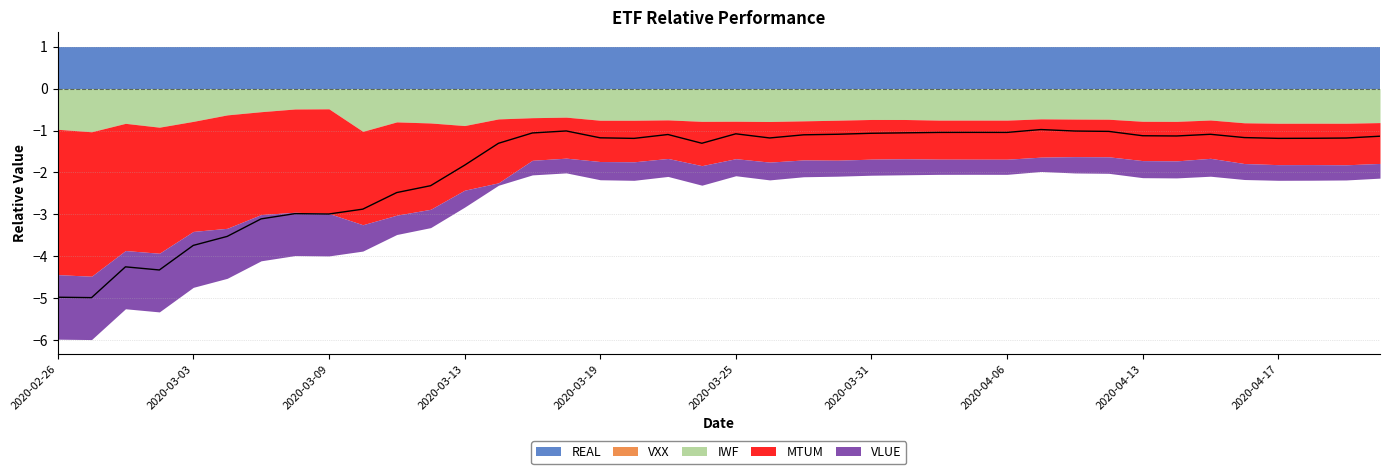

Rank the categories by IWF value from highest to lowest.

2020-03-09, 2020-03-06, 2020-03-05, 2020-03-04, 2020-03-18, 2020-03-17, 2020-04-07, 2020-03-16, 2020-04-08, 2020-04-09, 2020-03-31, 2020-04-01, 2020-03-23, 2020-04-15, 2020-04-03, 2020-04-02, 2020-04-06, 2020-03-30, 2020-03-19, 2020-03-20, 2020-03-27, 2020-03-25, 2020-04-13, 2020-03-24, 2020-03-03, 2020-04-14, 2020-03-26, 2020-03-11, 2020-04-22, 2020-04-16, 2020-03-12, 2020-04-20, 2020-04-21, 2020-04-17, 2020-02-28, 2020-03-13, 2020-03-02, 2020-02-26, 2020-03-10, 2020-02-27